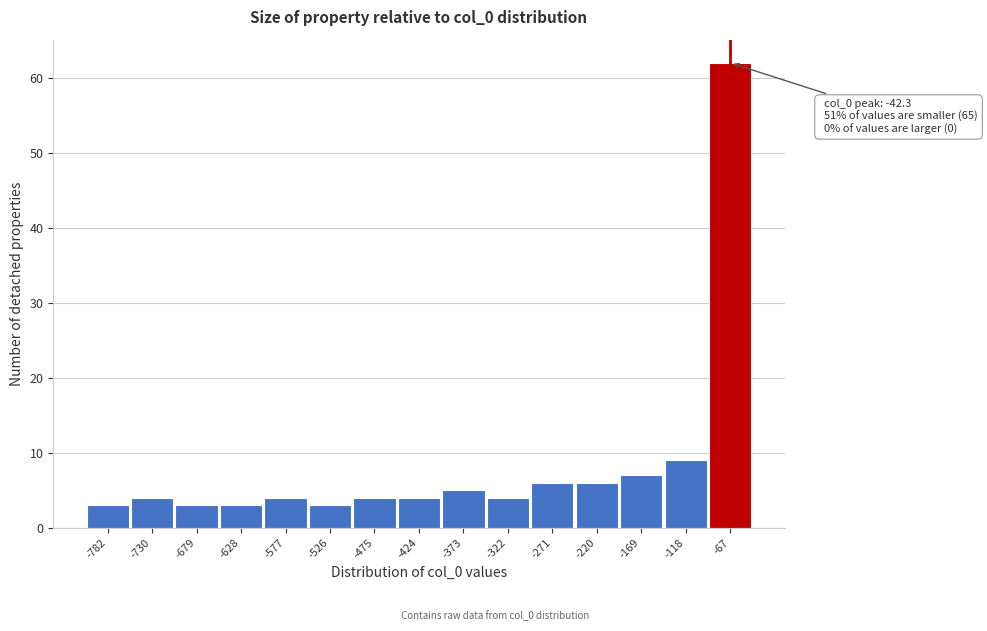

Reading left to right, extract all data points from this chart.

-782=3	-730=4	-679=3	-628=3	-577=4	-526=3	-475=4	-424=4	-373=5	-322=4	-271=6	-220=6	-169=7	-118=9	-67=62